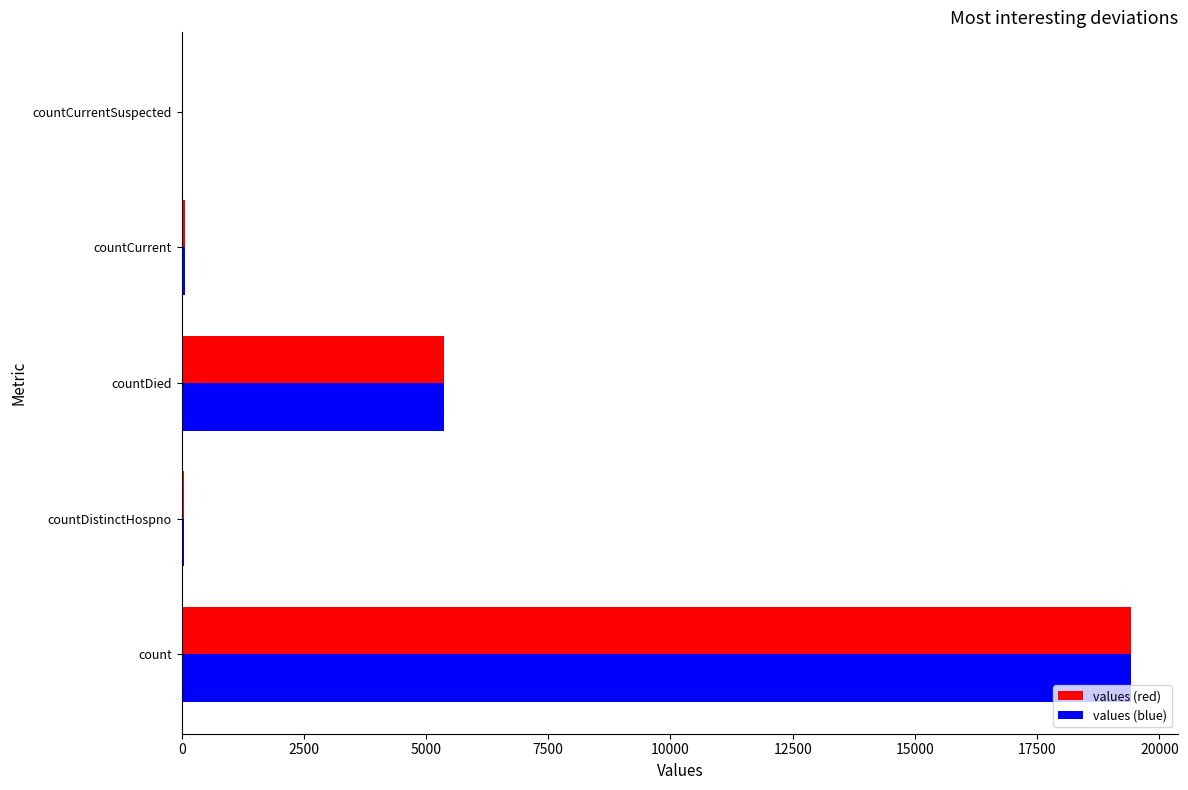

Is it true that values (blue) equals 9151 at countDied?

False